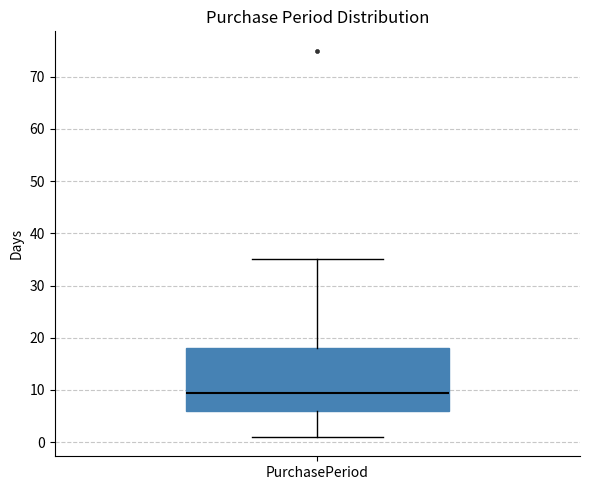

Read this box plot against the y-axis: the position of the median line, the range covered by the box, and the ends of both whiskers. The values are not printed on the chart, so give them approximately, as read against the axis.

median 10, box 6 to 18, whiskers 1 to 35